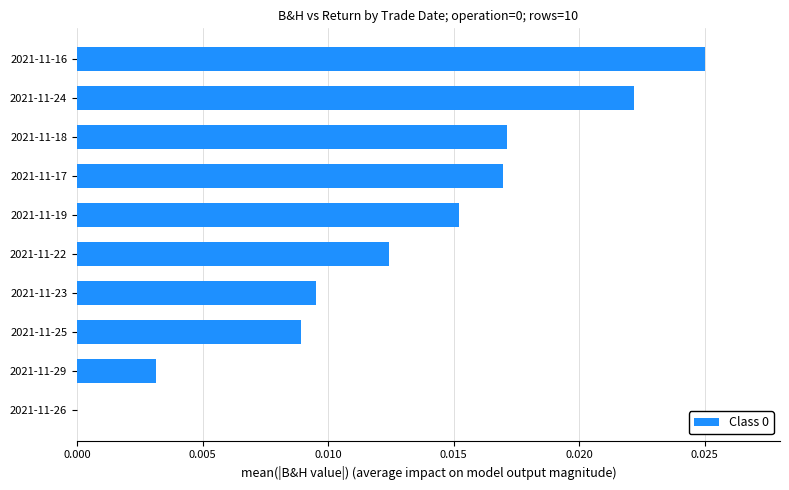

Is it true that the value at 2021-11-17 is 0.0?

True